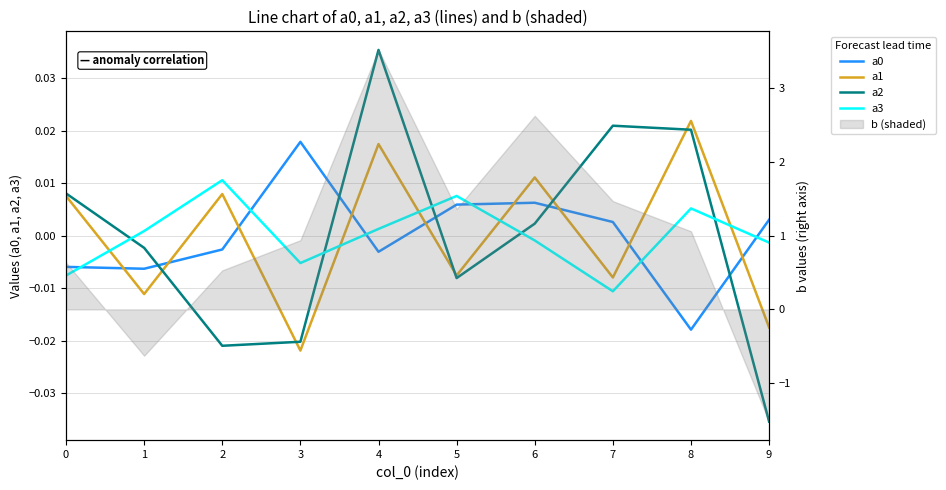

At which category is the sum across all series the highest?

4